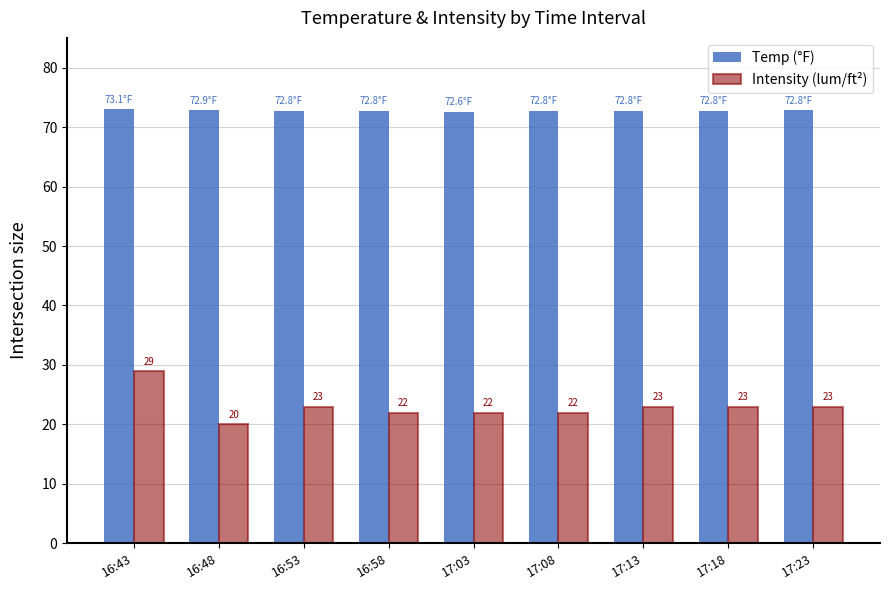

What is the maximum value for Temp (°F)?

73.1